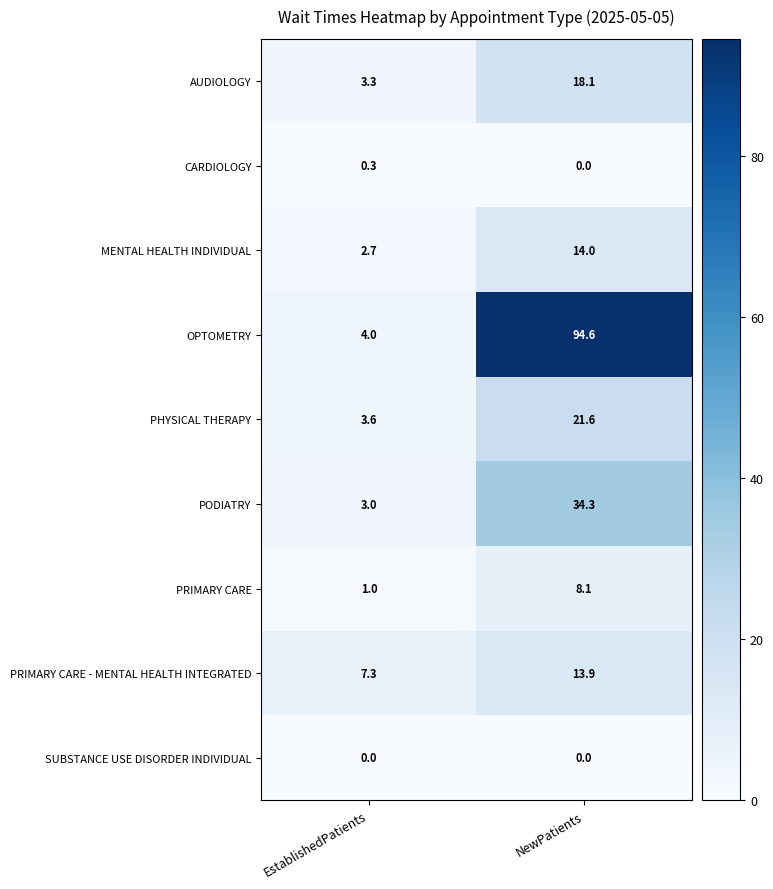

At which category is the sum across all series the highest?

NewPatients